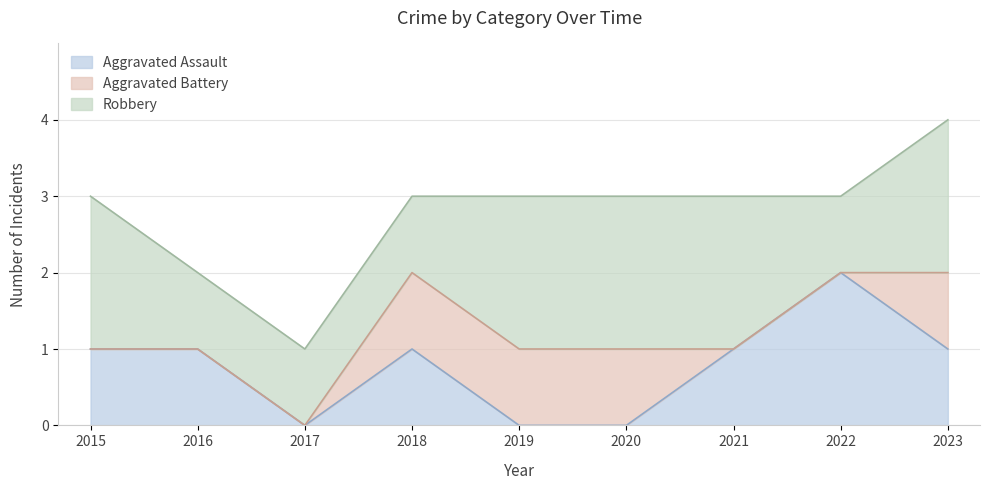

After their last crossing, which series has the higher values: Aggravated Assault or Aggravated Battery?

Aggravated Assault